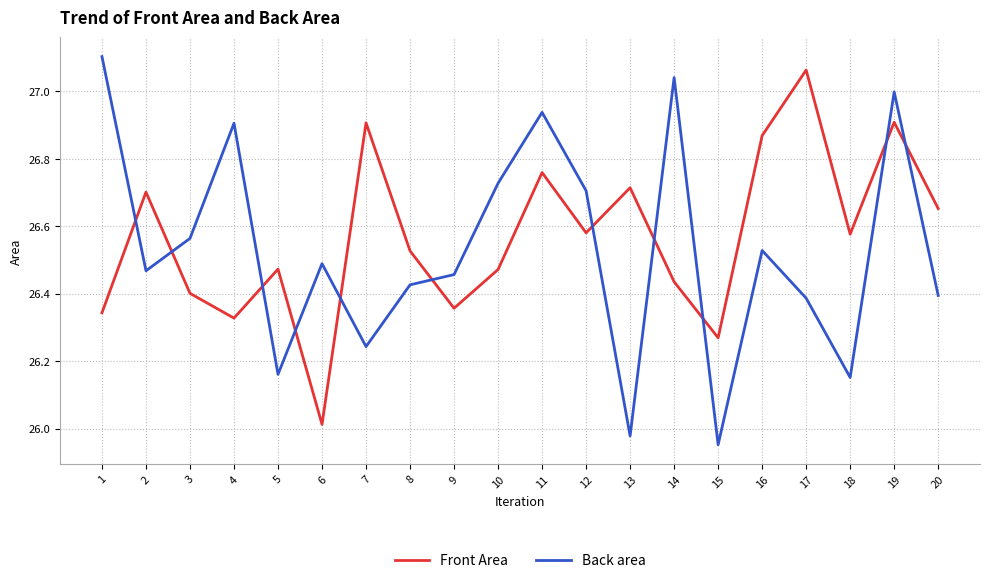

Where is the first local maximum for Front Area?

2